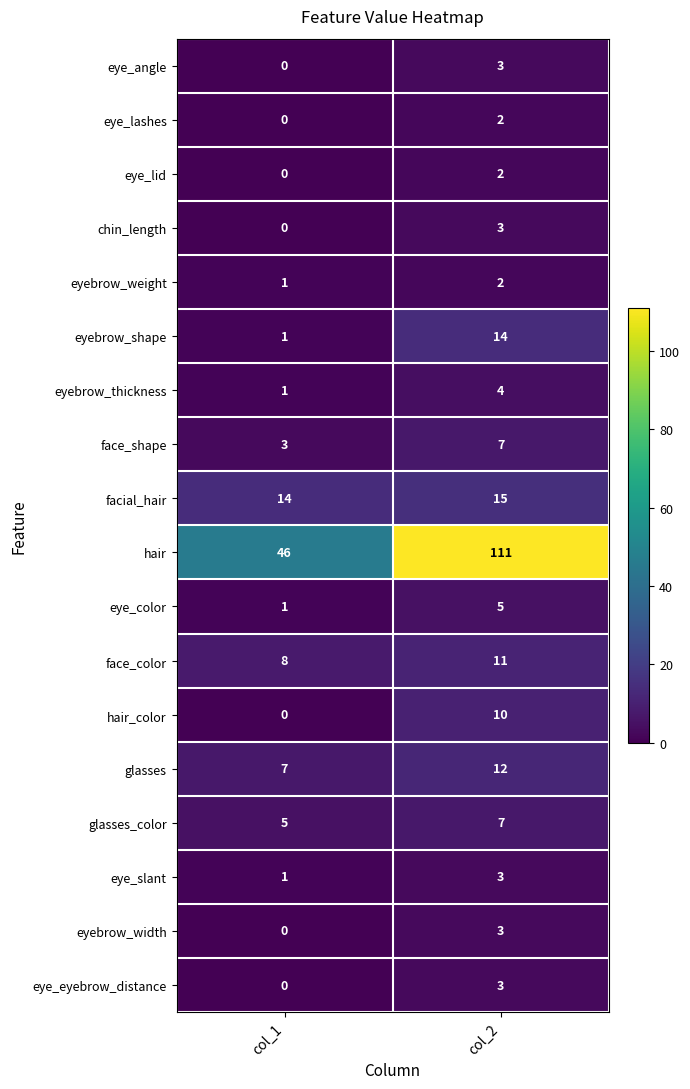

The glasses series shows 10 at col_1. True or false?

False